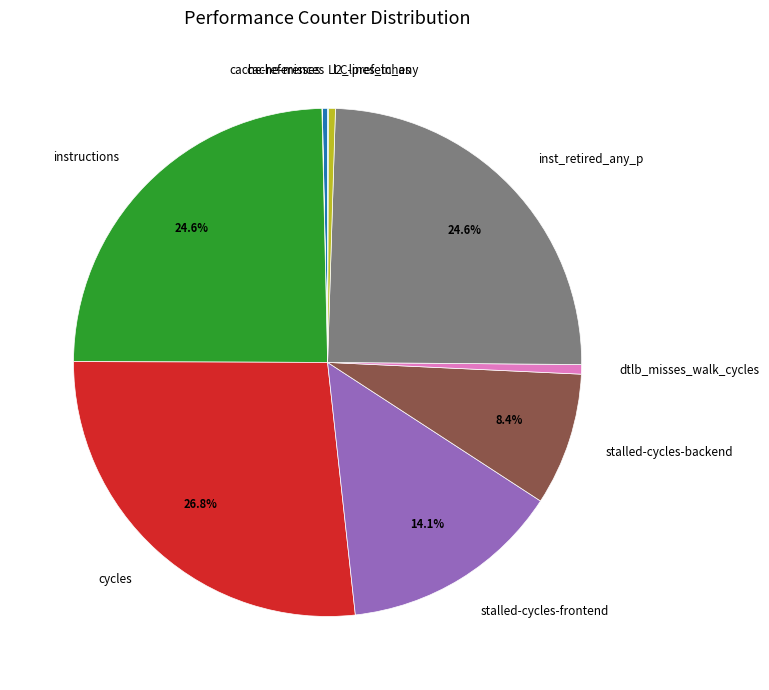

Which category has the biggest portion of the pie?

cycles